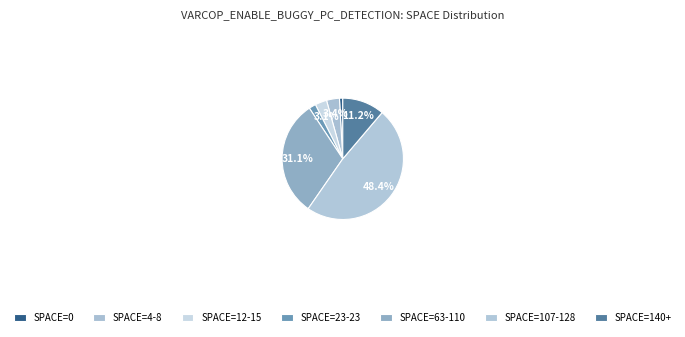

How many segments does this pie chart have?

7